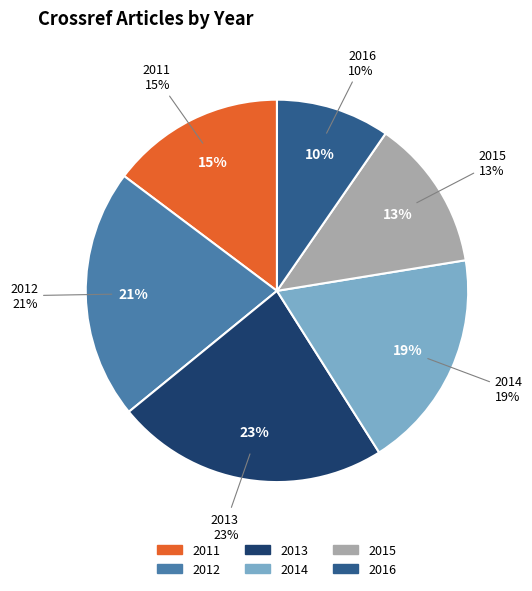

To the nearest percent, what is the average slice percentage?

17%